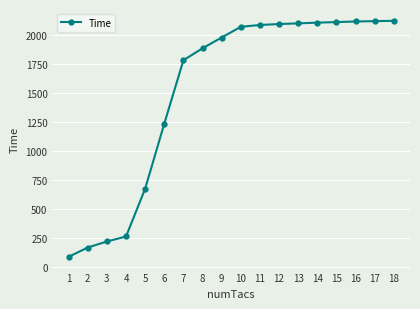

How many lines are shown in the chart?

1